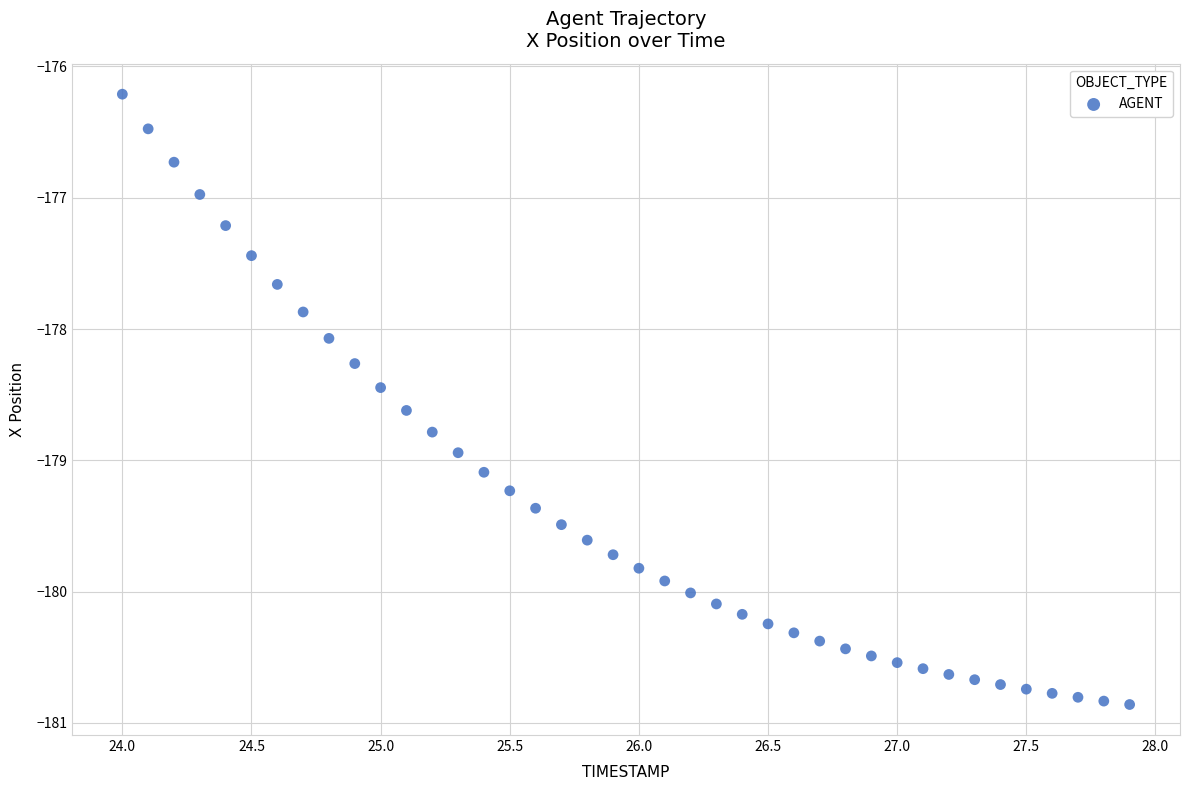

What Y value in the scatter plot is closest to -178?

-178.1